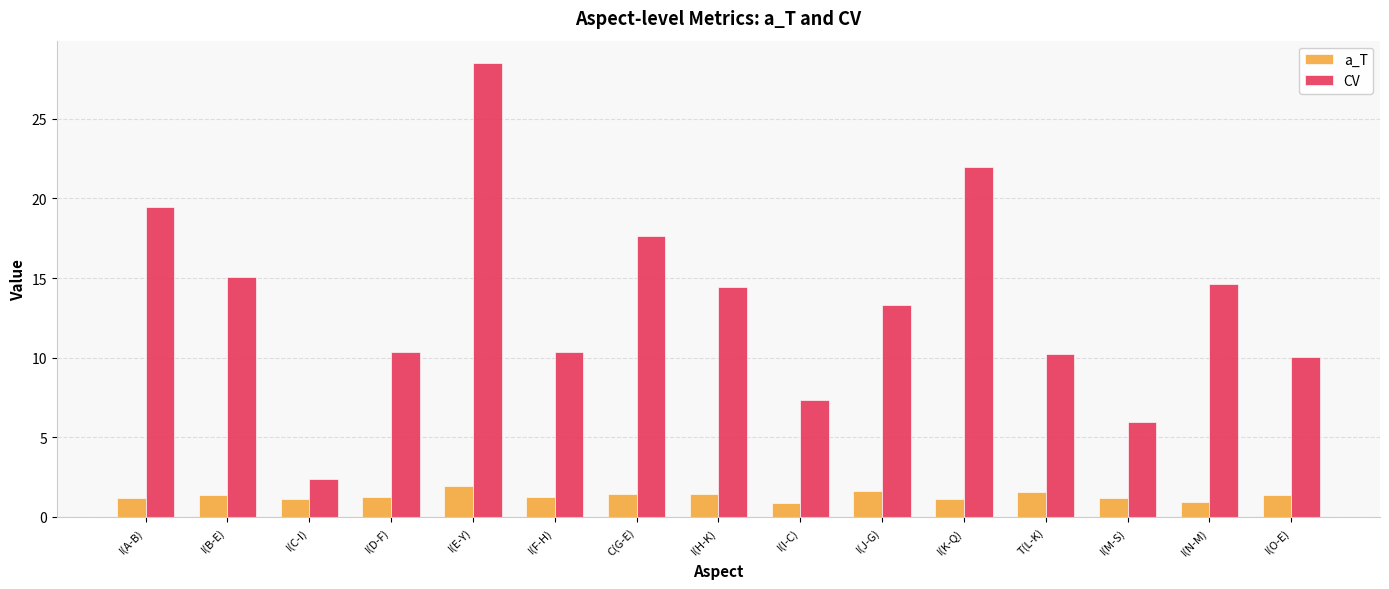

Is the value of CV at T(L-K) greater than the value of a_T at I(O-E)?

Yes